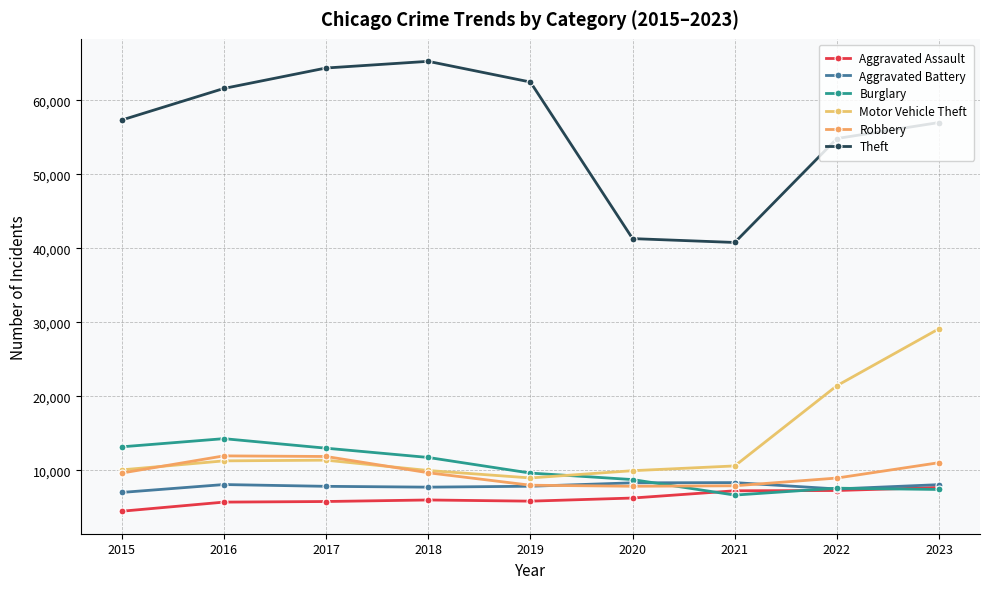

Reading right to left, list all the values displayed in this chart.

Aggravated Assault: 2023=7695	2022=7281	2021=7242	2020=6263	2019=5841	2018=6001	2017=5793	2016=5712	2015=4480
Aggravated Battery: 2023=8073	2022=7489	2021=8347	2020=8319	2019=7857	2018=7735	2017=7845	2016=8086	2015=7019
Burglary: 2023=7420	2022=7593	2021=6662	2020=8758	2019=9638	2018=11747	2017=13001	2016=14289	2015=13184
Motor Vehicle Theft: 2023=29155	2022=21452	2021=10603	2020=9959	2019=8977	2018=9985	2017=11380	2016=11286	2015=10068
Robbery: 2023=11044	2022=8965	2021=7918	2020=7855	2019=7995	2018=9681	2017=11880	2016=11960	2015=9638
Theft: 2023=57021	2022=54855	2021=40806	2020=41327	2019=62492	2018=65288	2017=64386	2016=61622	2015=57350